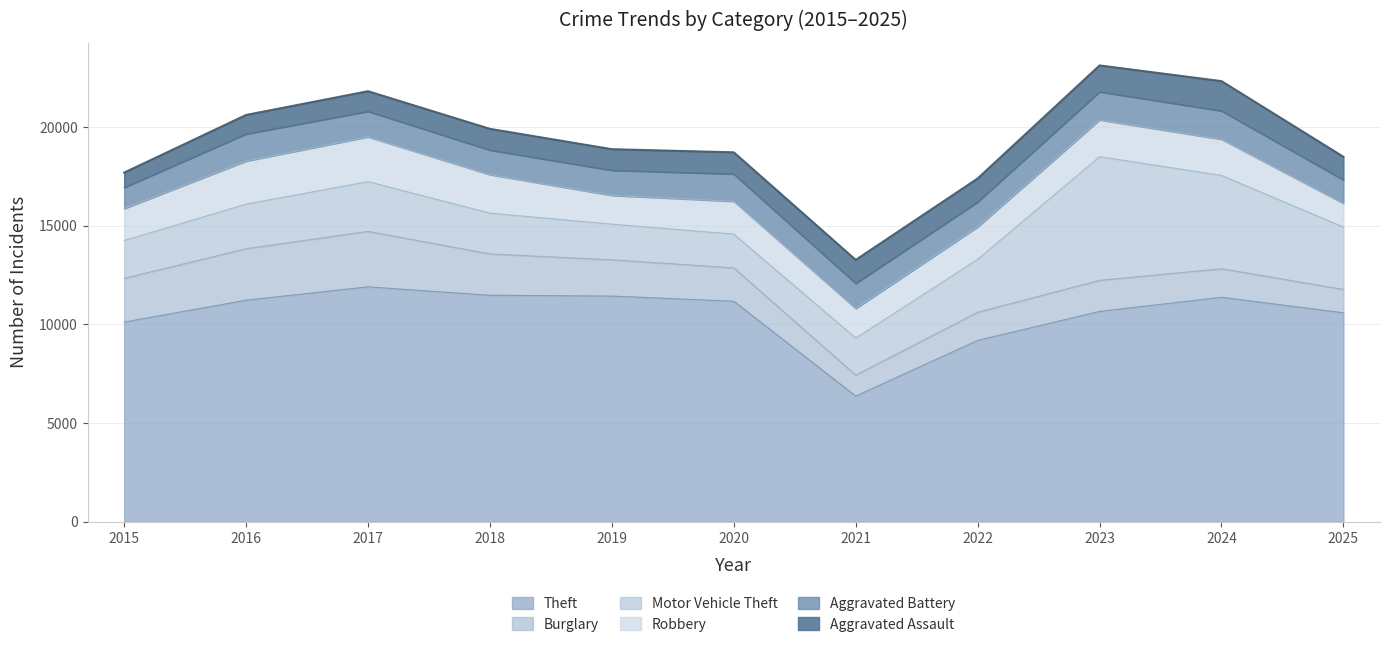

What is the value of the Aggravated Assault point at the 6th from the left?

1098